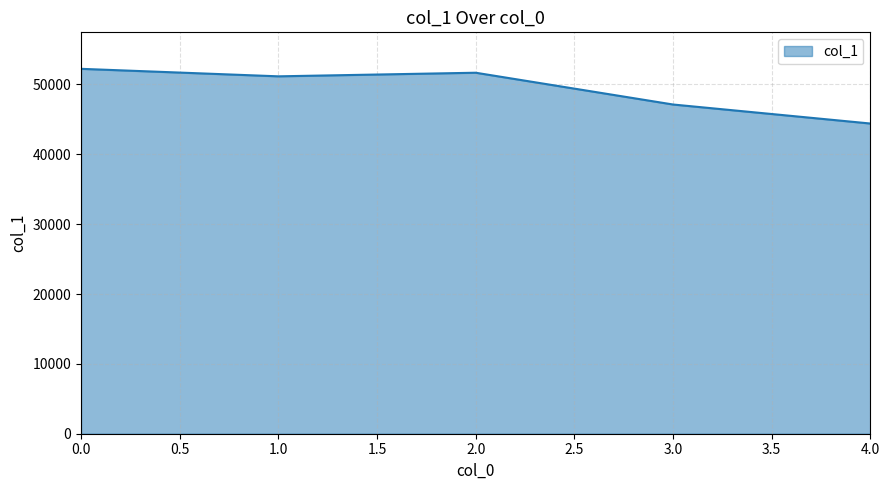

Where is the first local maximum?

2.0